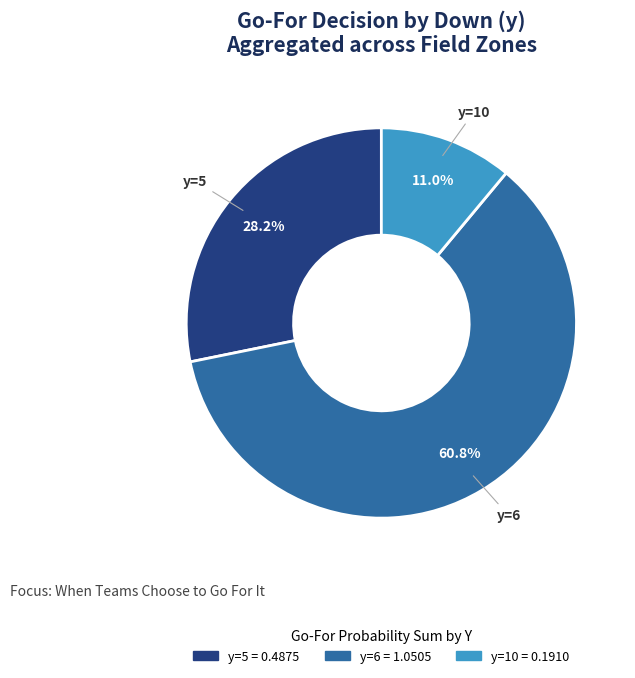

Is there any slice that represents more than half of the pie?

Yes